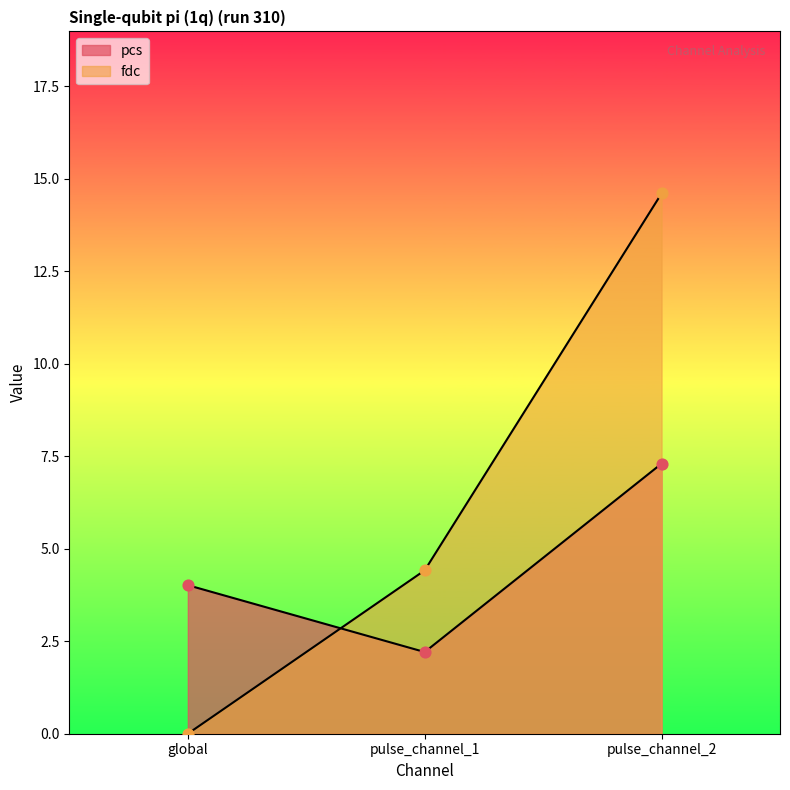

Which series contains the lowest Y value?

fdc